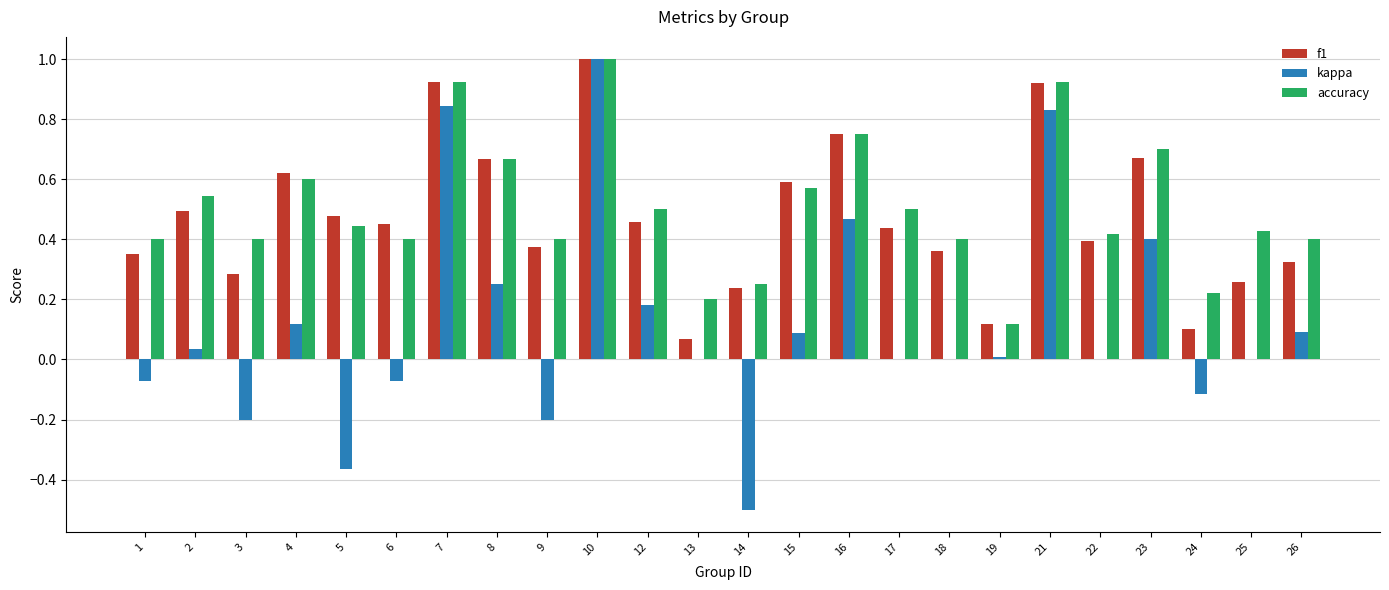

Are the bars horizontal?

No